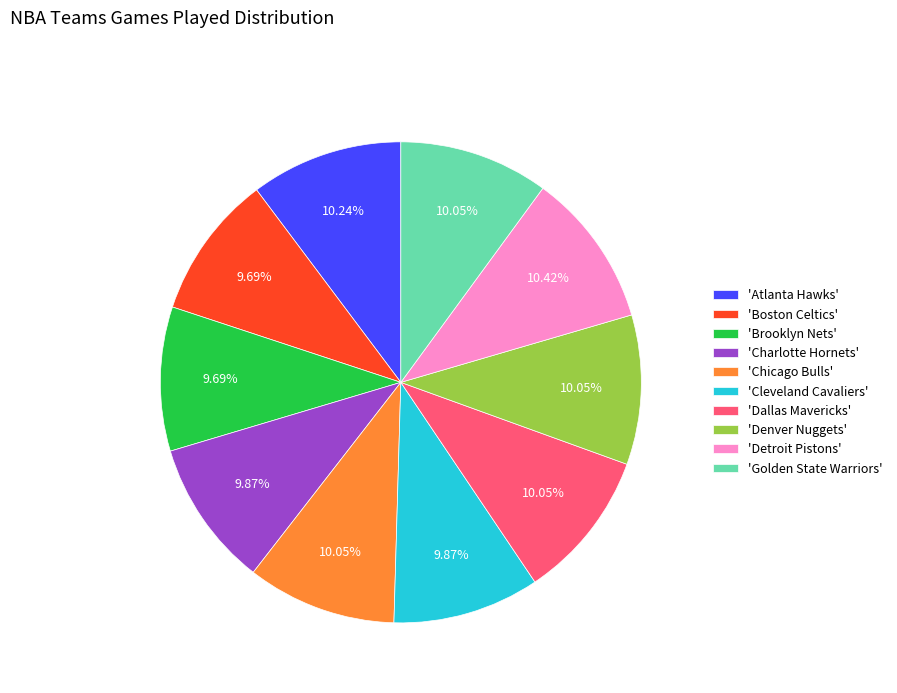

Does 'Detroit Pistons' account for over 50% of the chart?

No